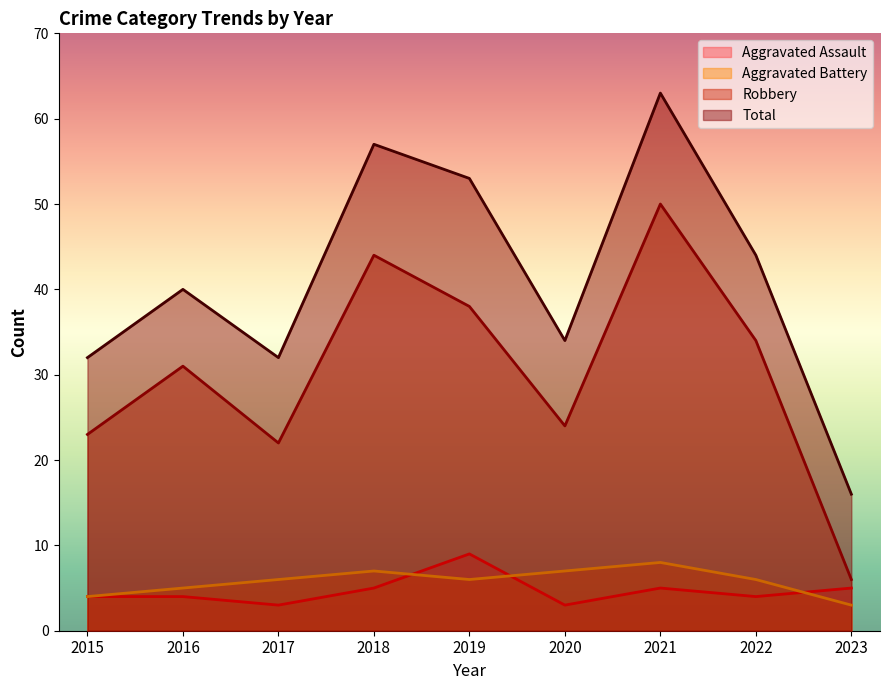

At how many categories does at least one series exceed 20?

8